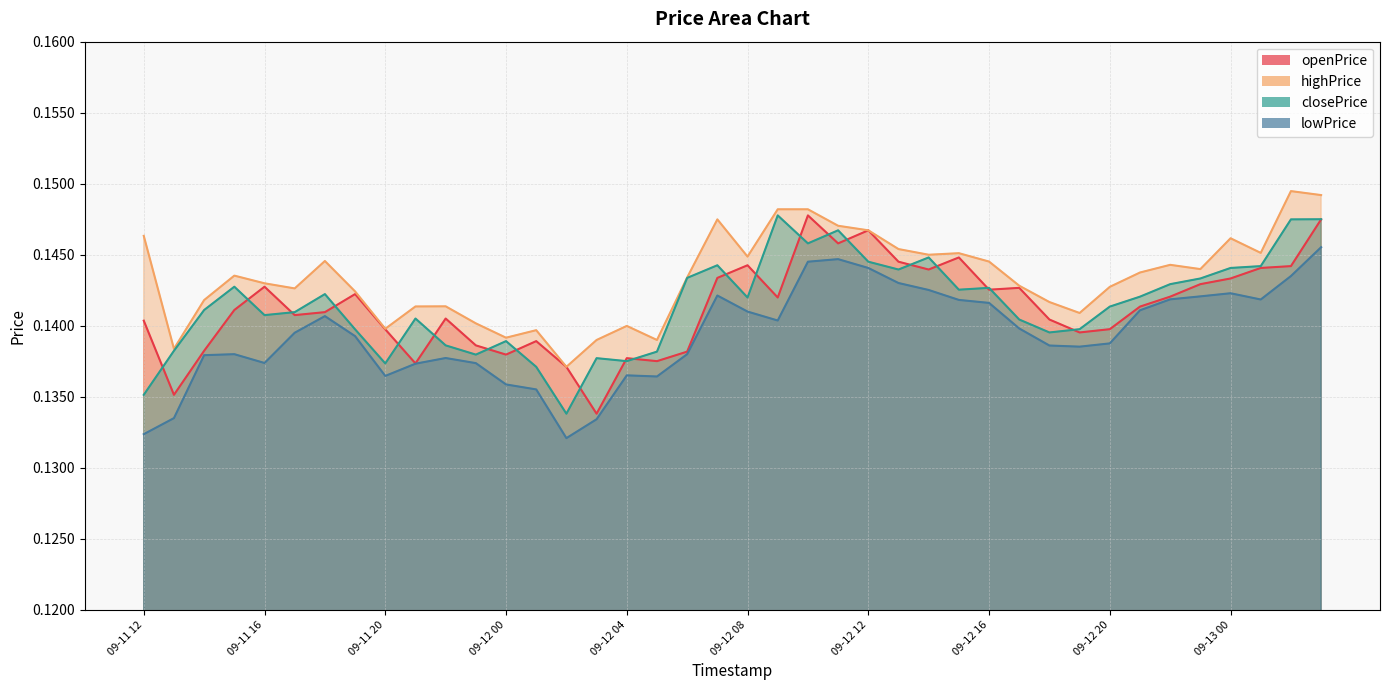

Which series has the largest total across all categories?

highPrice